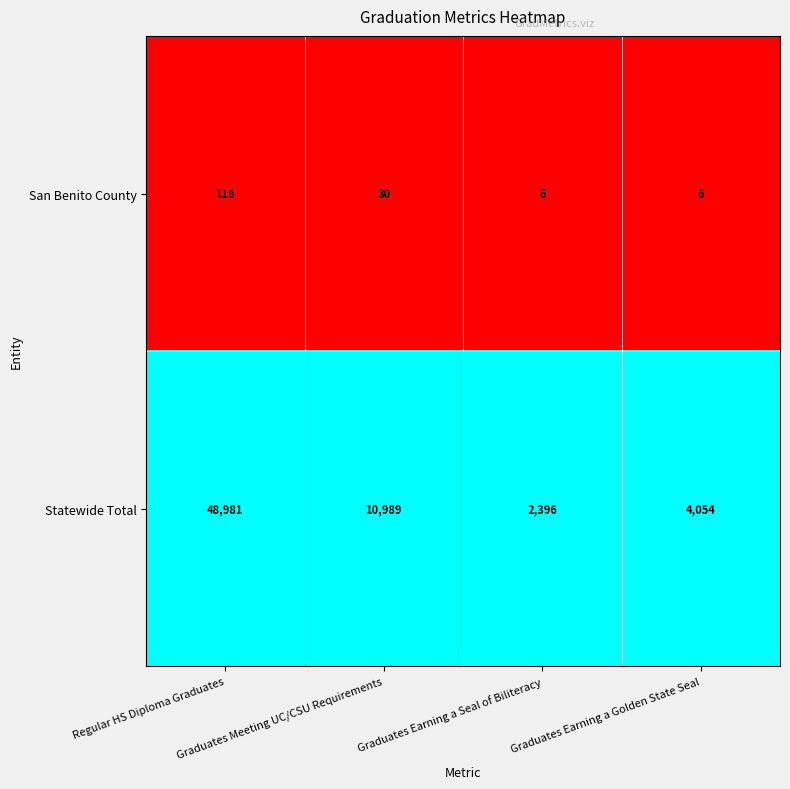

Rank the series by their maximum value, from lowest to highest.

San Benito County, Statewide Total